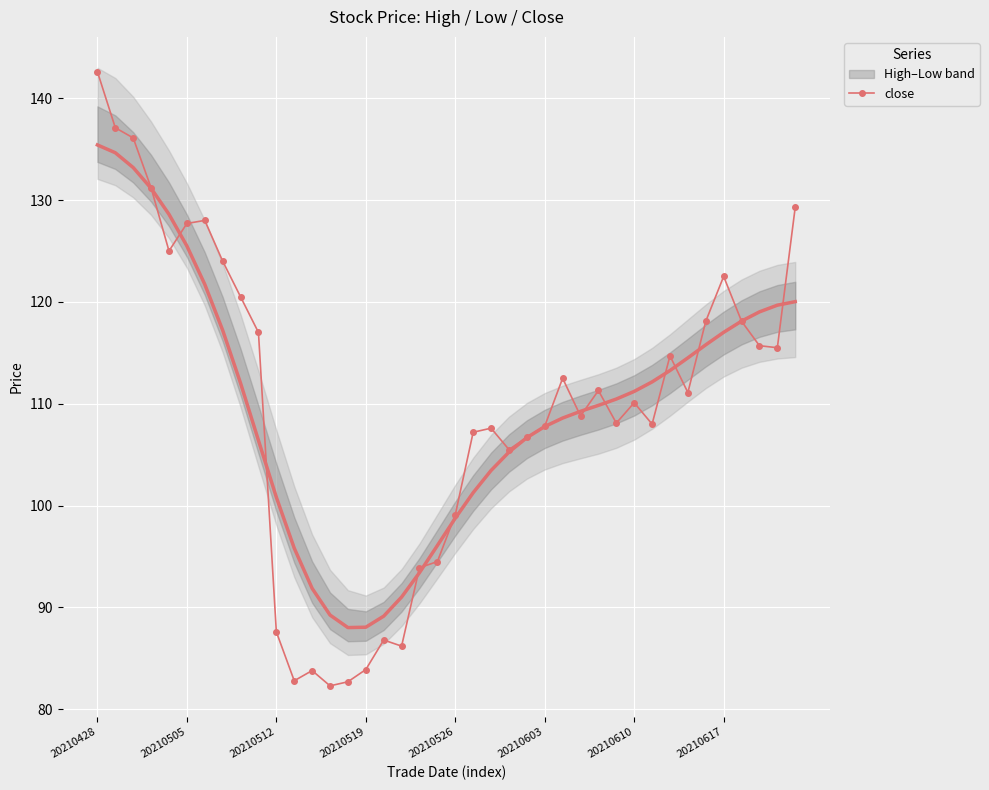

Which category has the highest value in the close series?

20210428